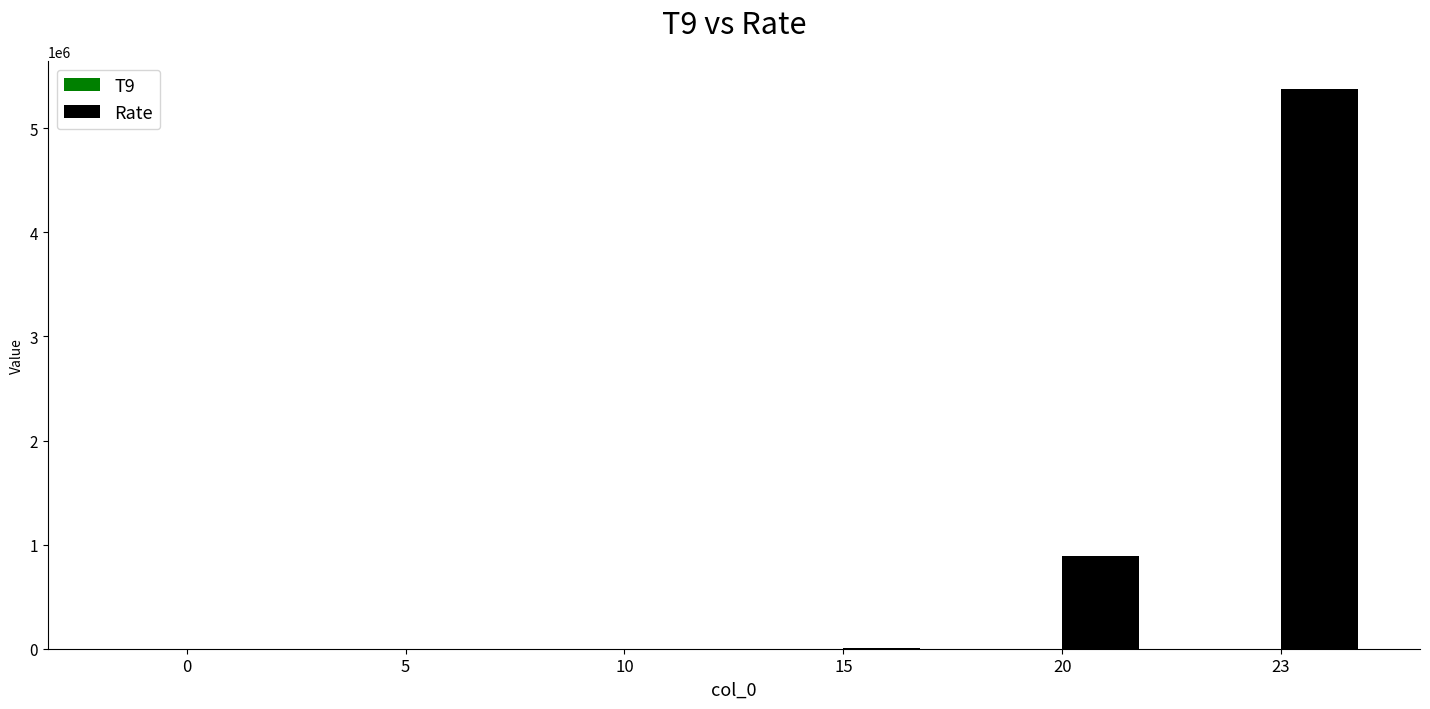

Which series has the widest spread of values?

Rate